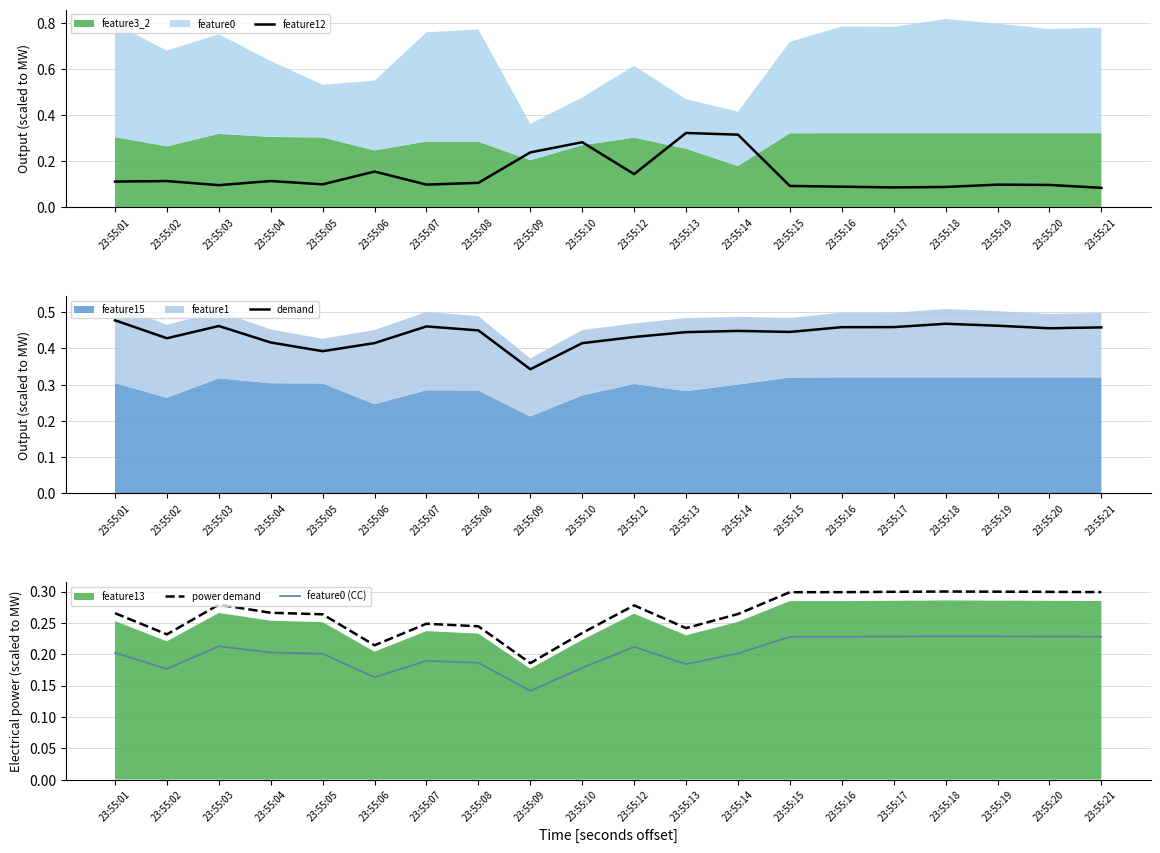

Which category has the lowest value in the power demand series?

23:55:09